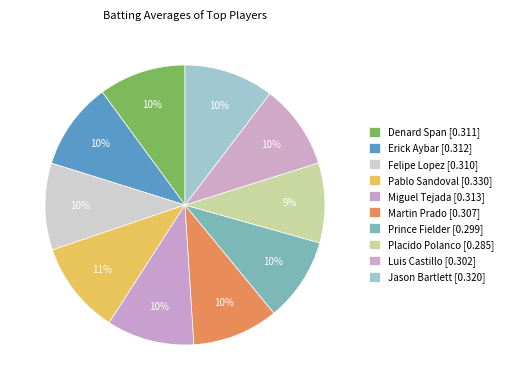

To the nearest percent, what percentage of the pie is Prince Fielder?

10%